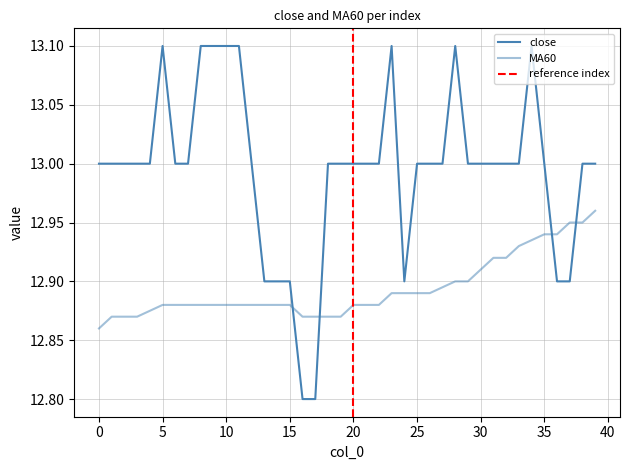

Is this an area chart (filled region under the line)?

No